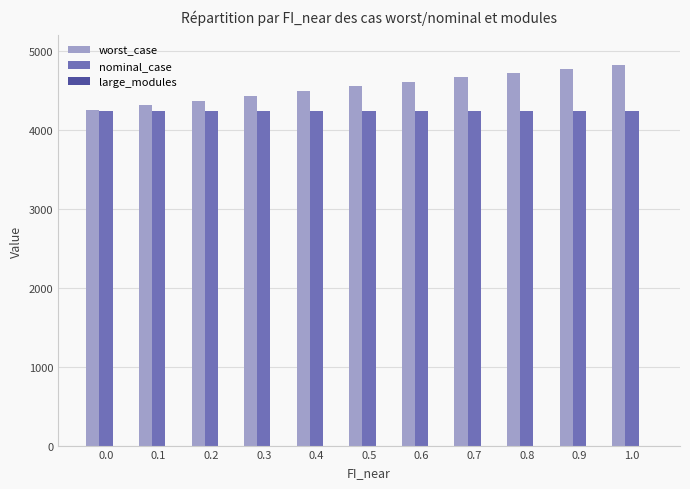

What is the maximum value for nominal_case?

4236.7